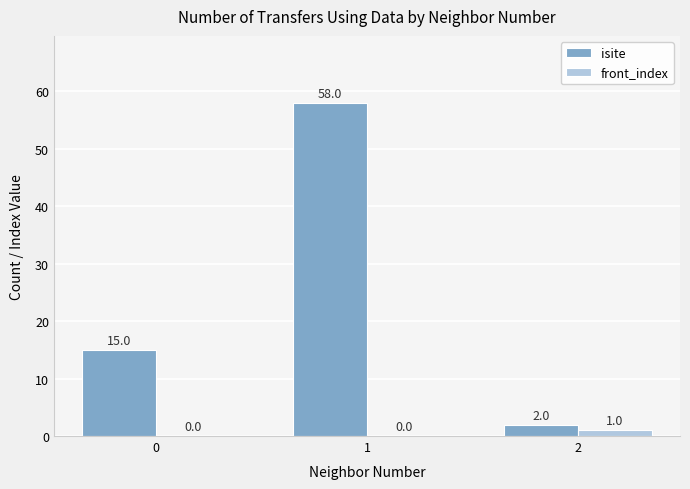

What is the difference between the isite values at 1 and 0?

43